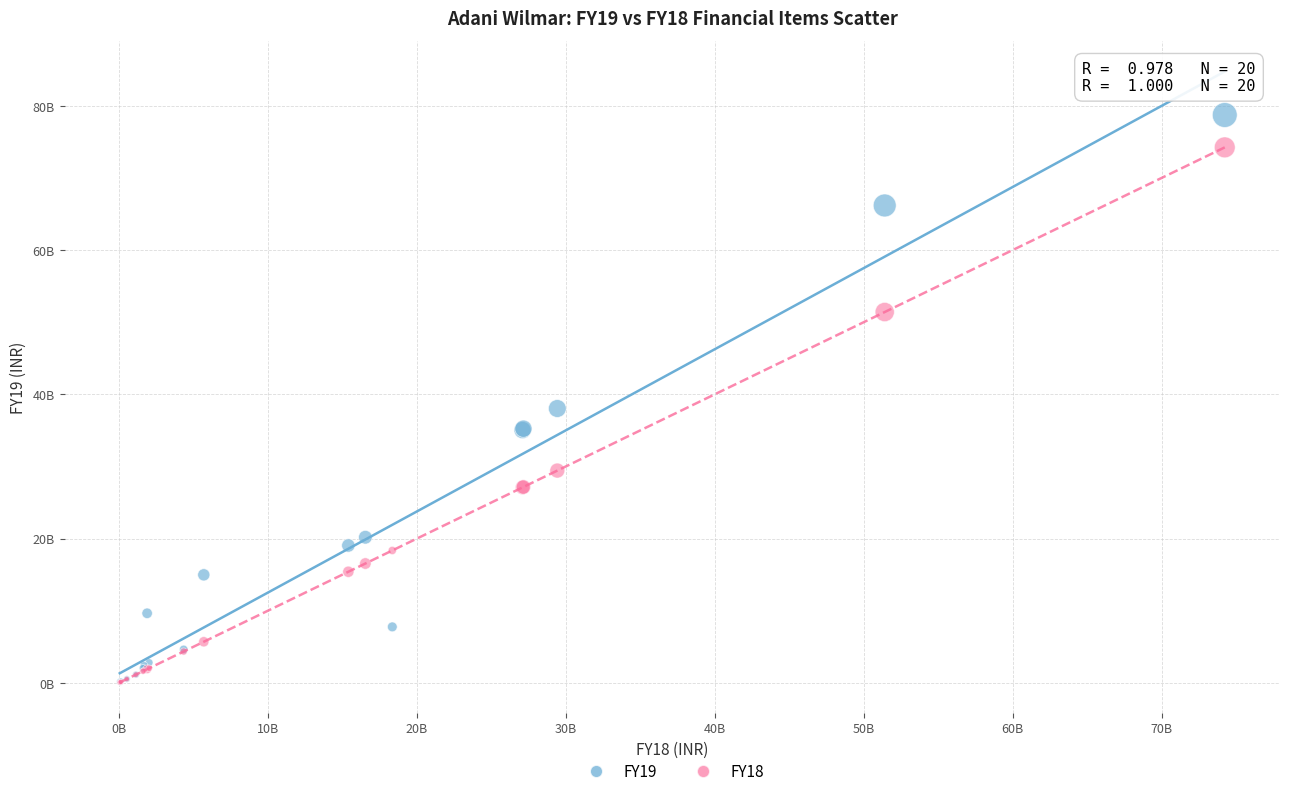

What are all the series names shown in the legend?

FY19, FY18